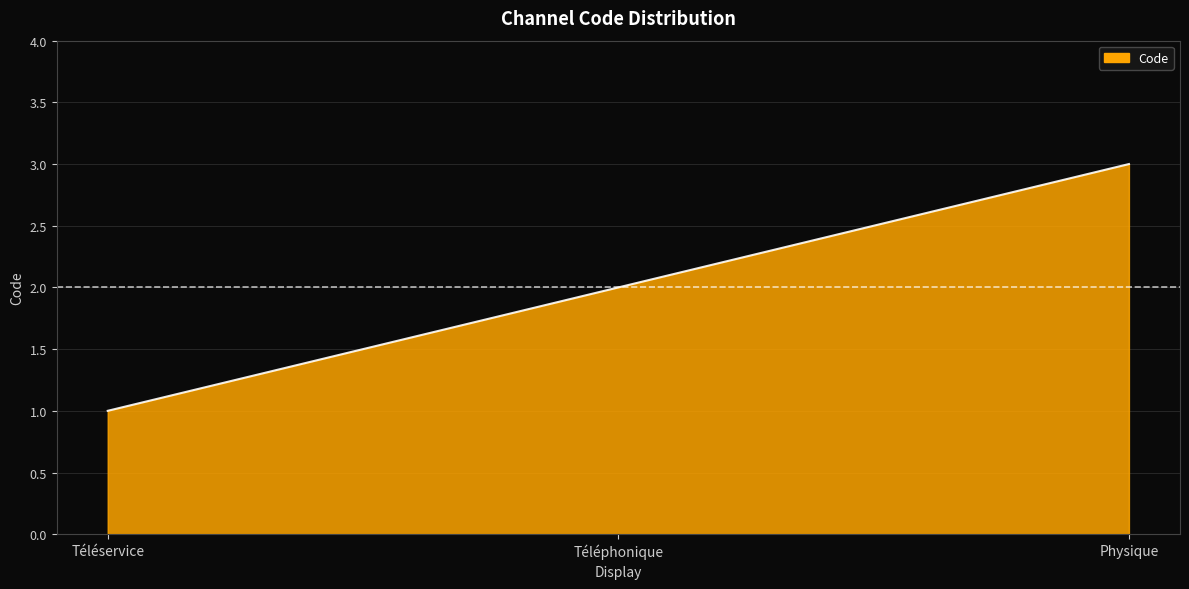

What is the change in value from Téléphonique to Physique?

+1